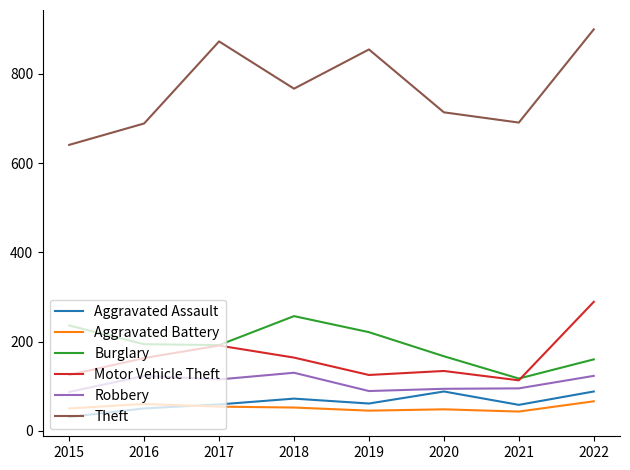

Which series changed the most between 2017 and 2021?

Theft